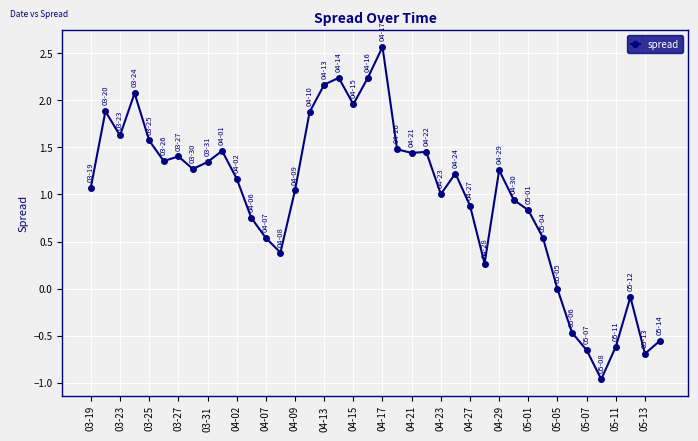

How many distinct data groups are displayed?

1